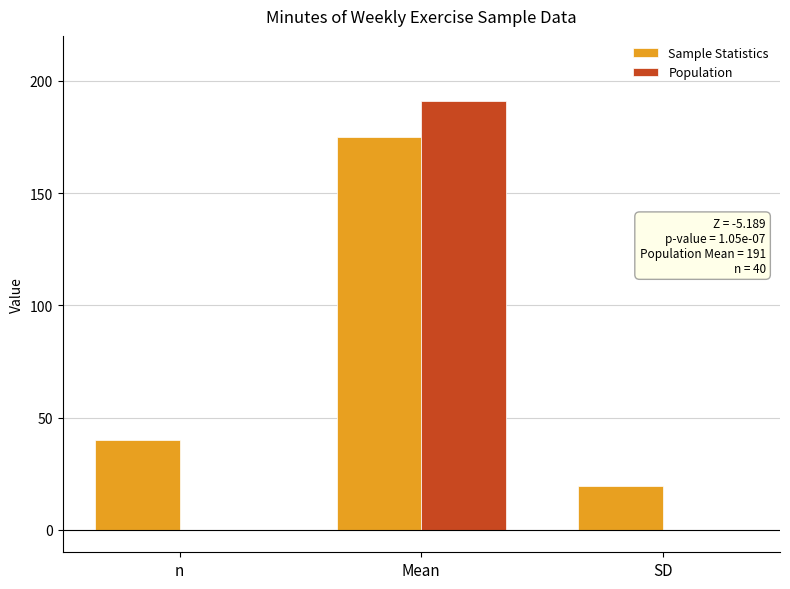

Which series has the largest total across all categories?

Sample Statistics